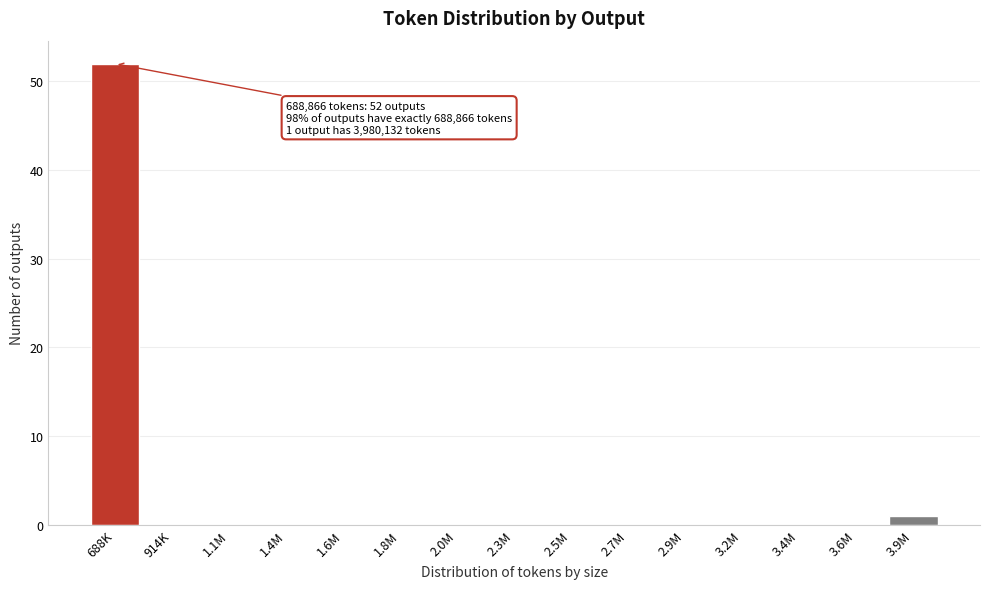

Reading right to left, transcribe all the data shown in this chart.

3.9M=1	3.6M=0	3.4M=0	3.2M=0	2.9M=0	2.7M=0	2.5M=0	2.3M=0	2.0M=0	1.8M=0	1.6M=0	1.4M=0	1.1M=0	914K=0	688K=52